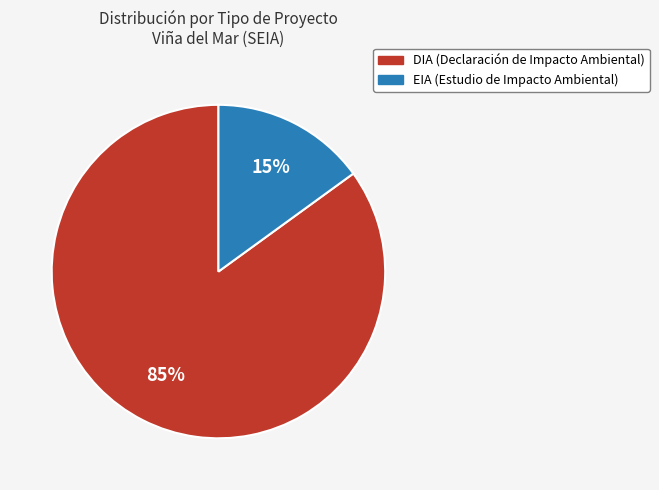

How many slices are in this pie chart?

2